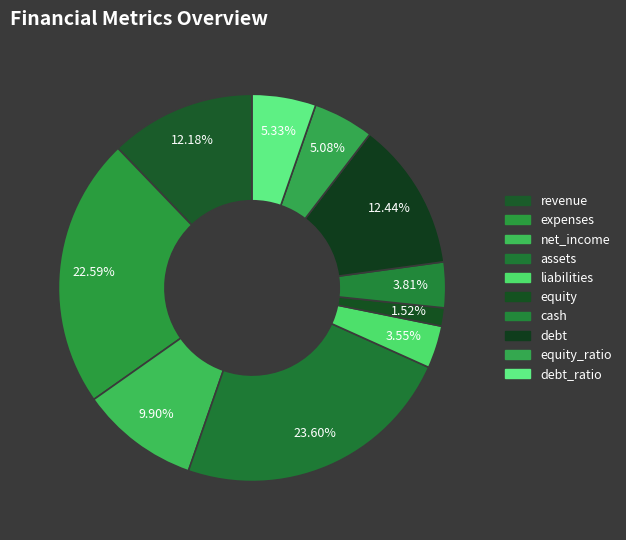

How many segments does this pie chart have?

10